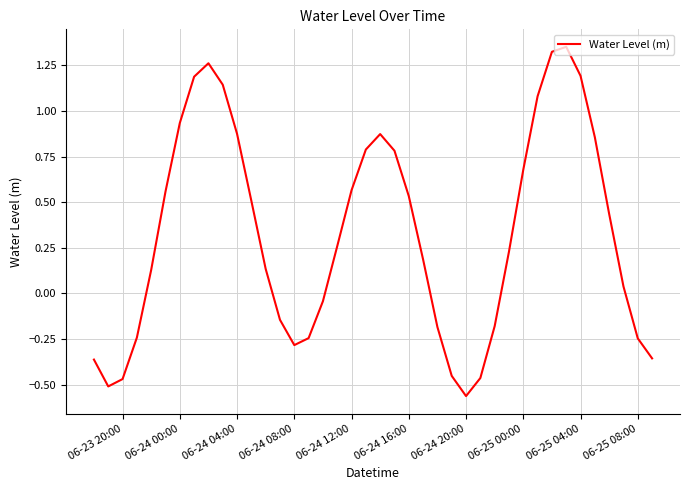

What is the value of the 10th point from the left?

1.1